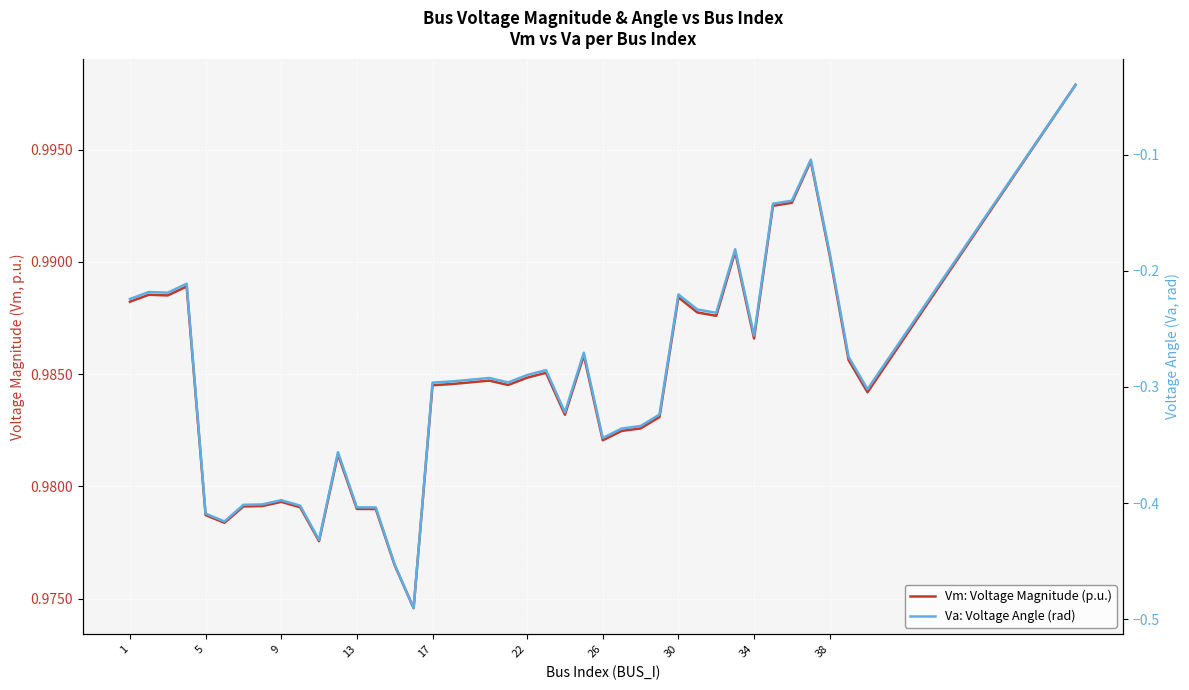

What is the difference between the second highest and second lowest values in the Va: Voltage Angle (rad) series?

0.3